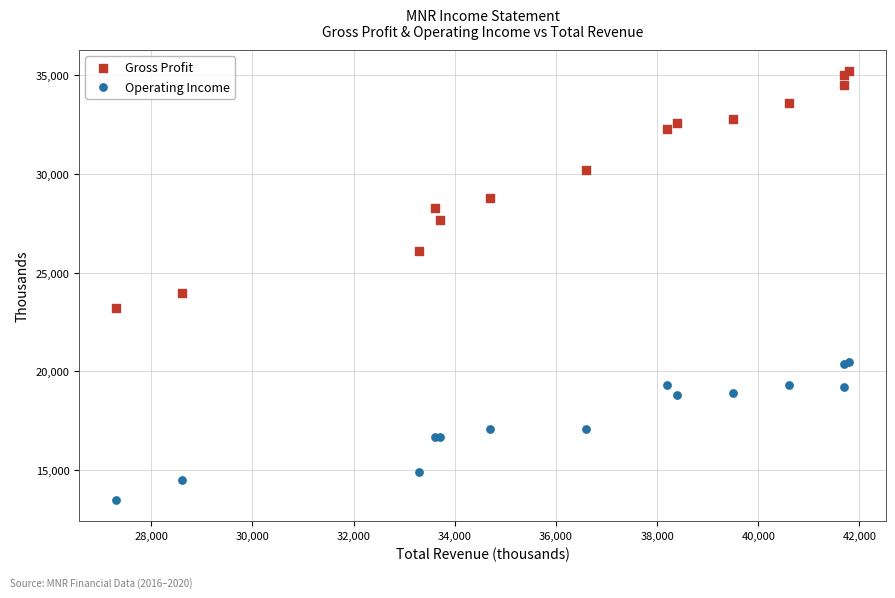

What are all the series names shown in the legend?

Gross Profit, Operating Income